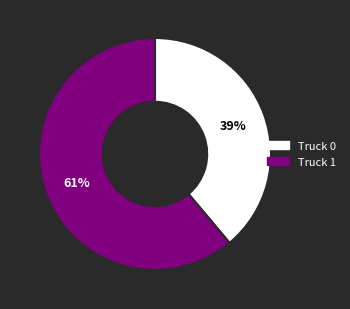

To the nearest percent, what is the average slice percentage?

50%